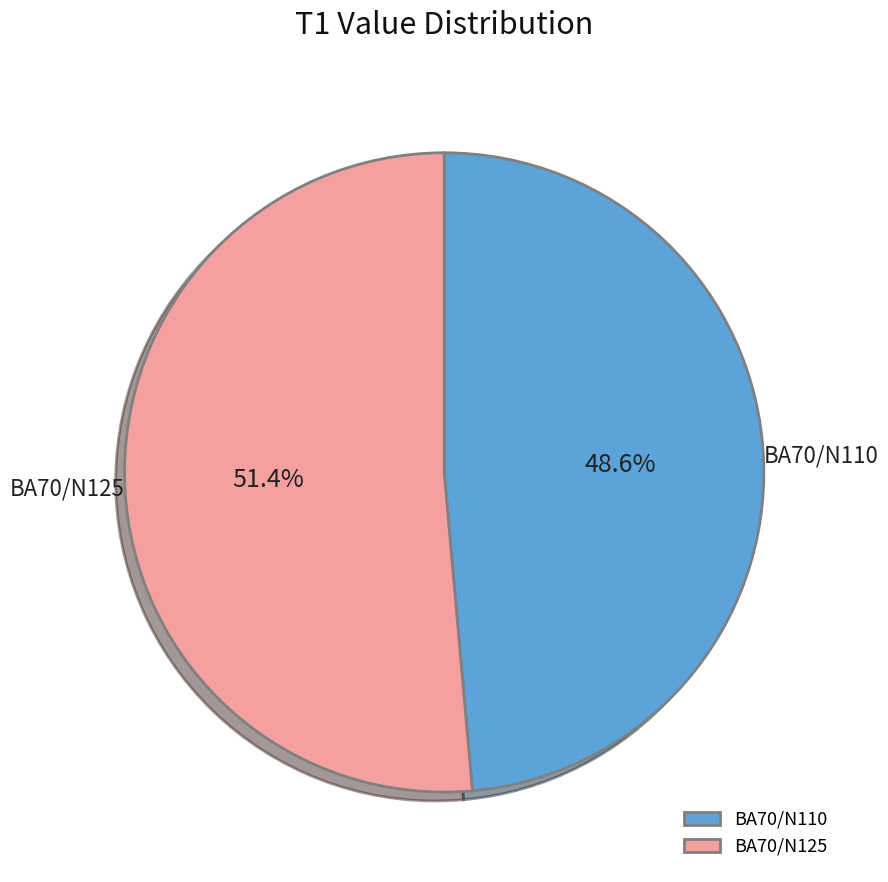

How many slices are in this pie chart?

2